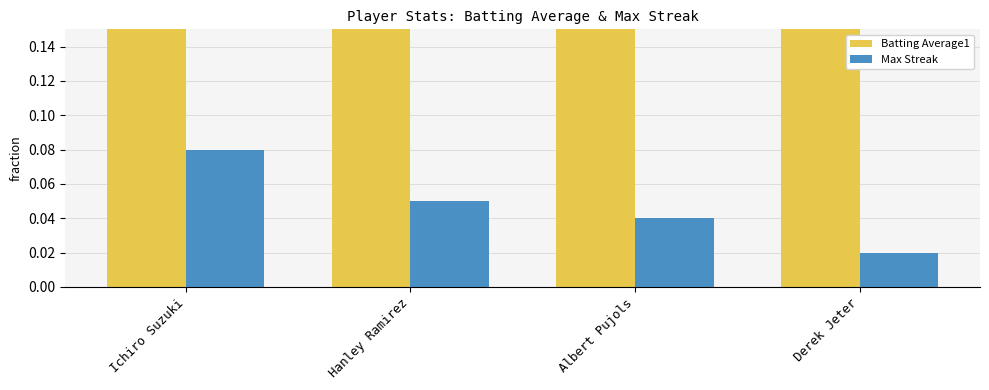

What is the greatest value displayed?

0.4